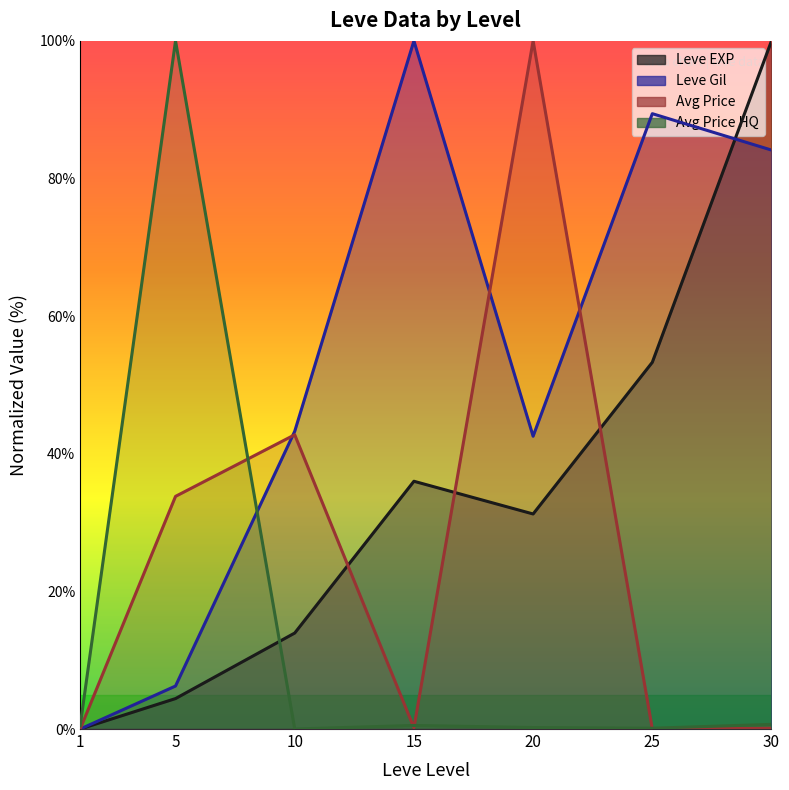

What is the average value of the Leve Gil series?

52.2